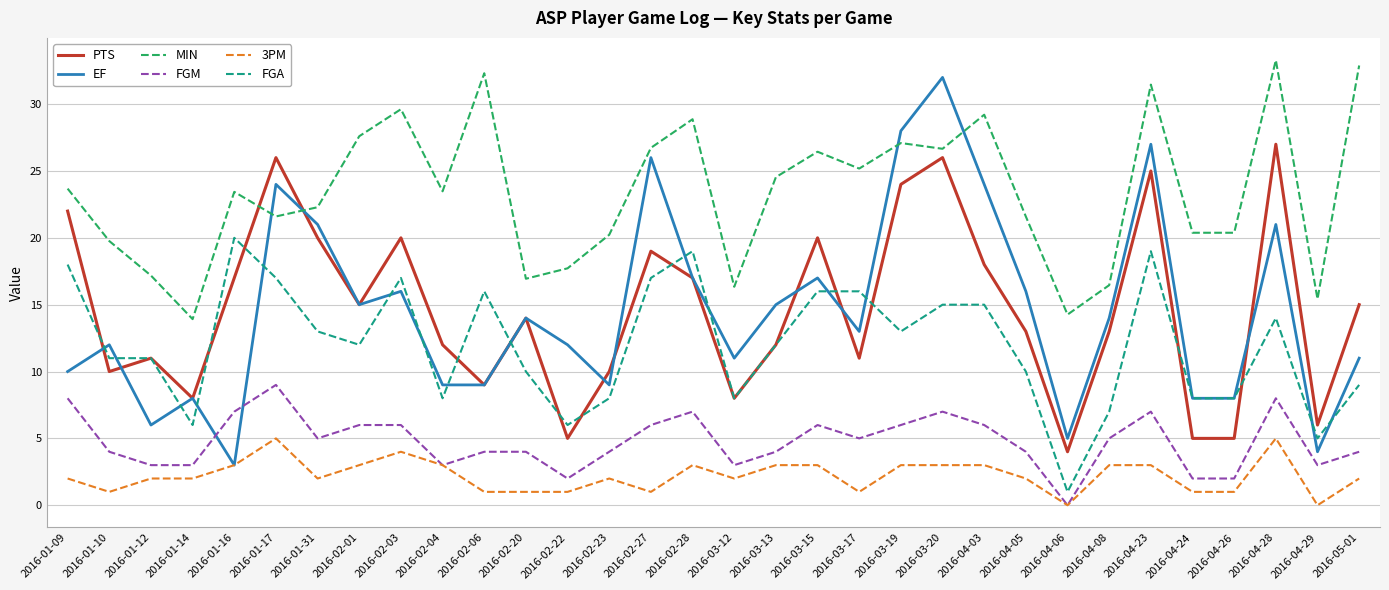

What is the difference between the highest and lowest values at 2016-04-28?

28.3